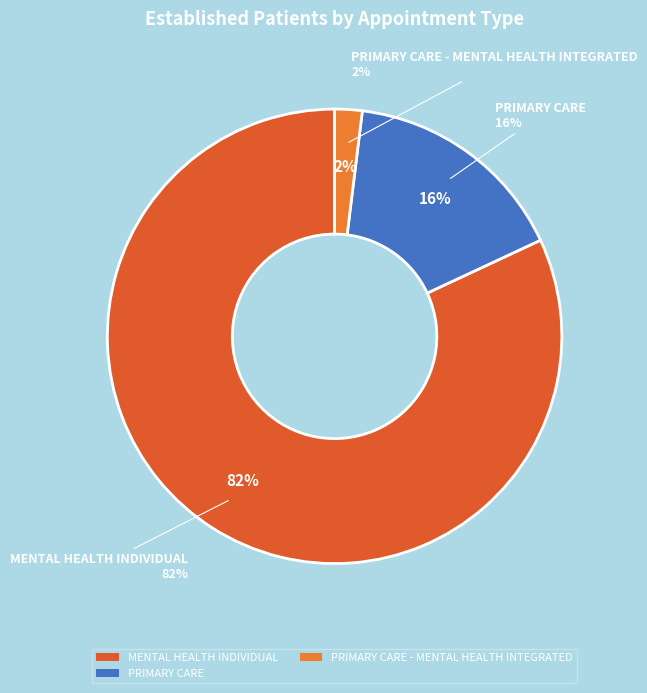

Is SLEEP MEDICINE the majority of the pie?

No